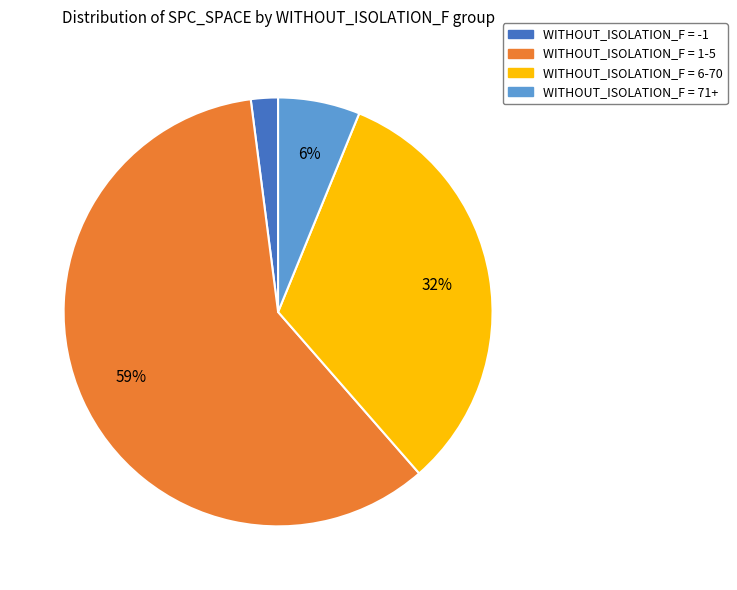

How many segments does this pie chart have?

4